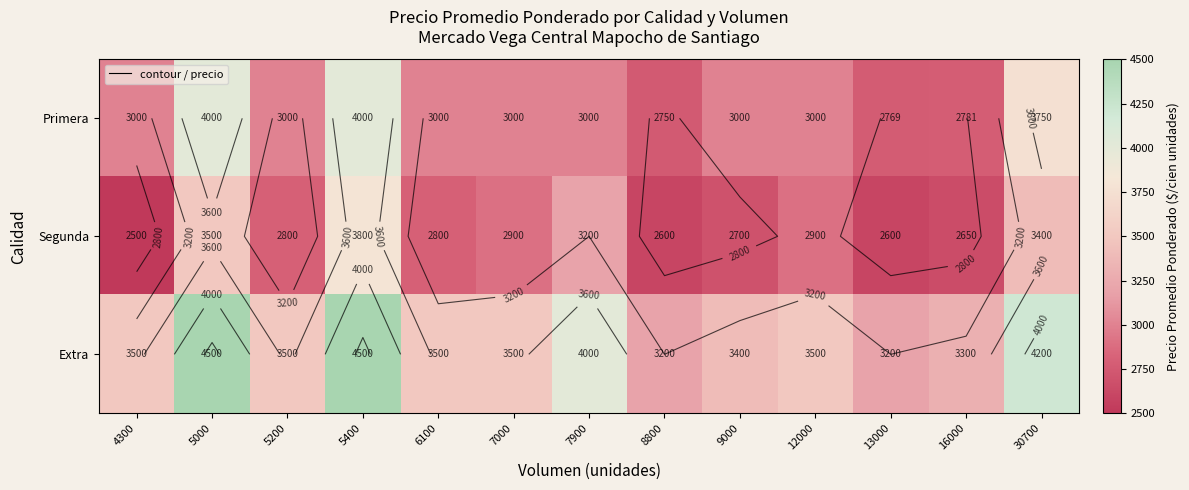

Which series has the widest spread of values?

Segunda